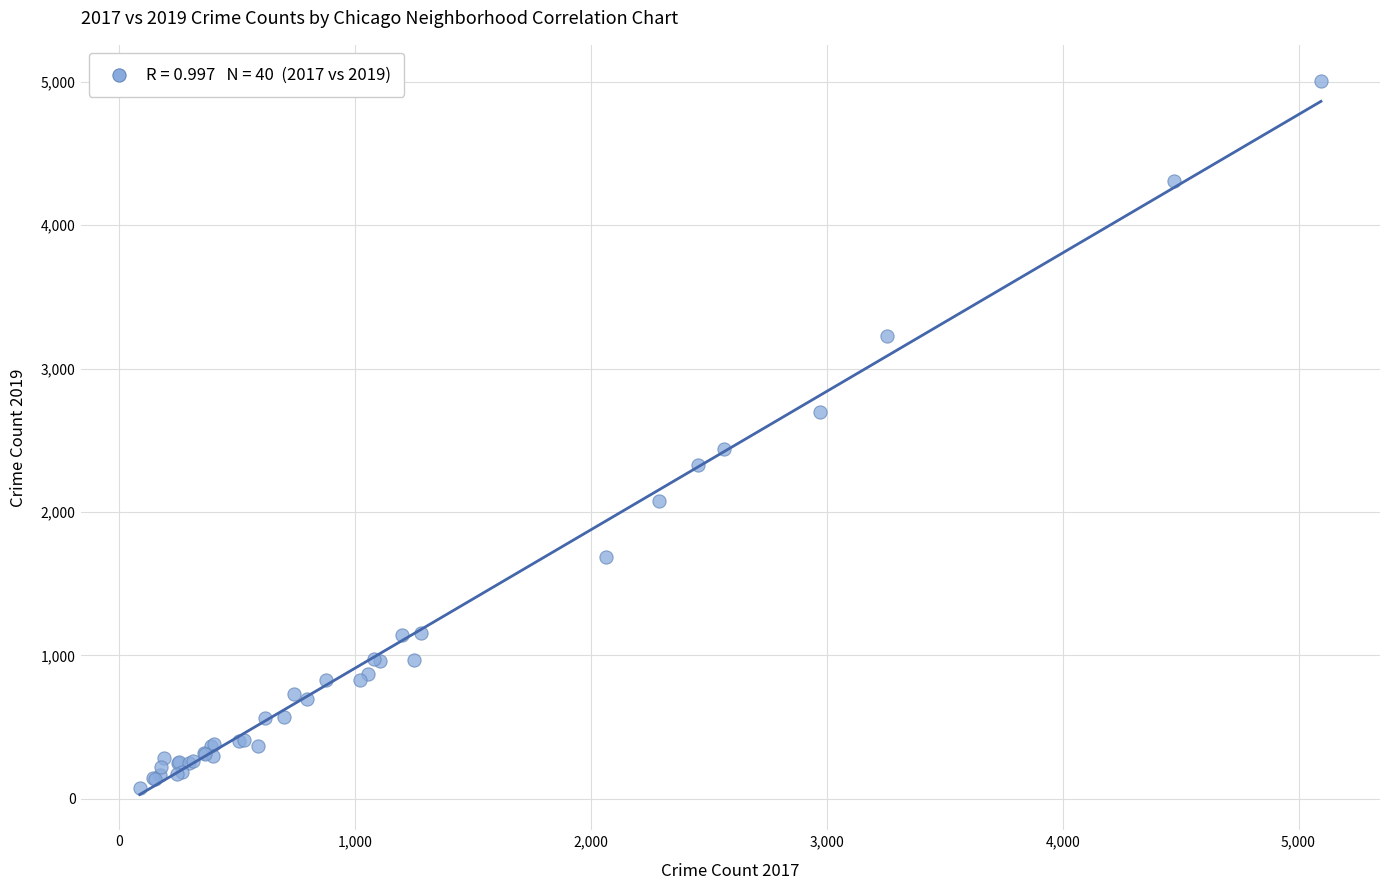

What Y value in the scatter plot is closest to 2542?

2441